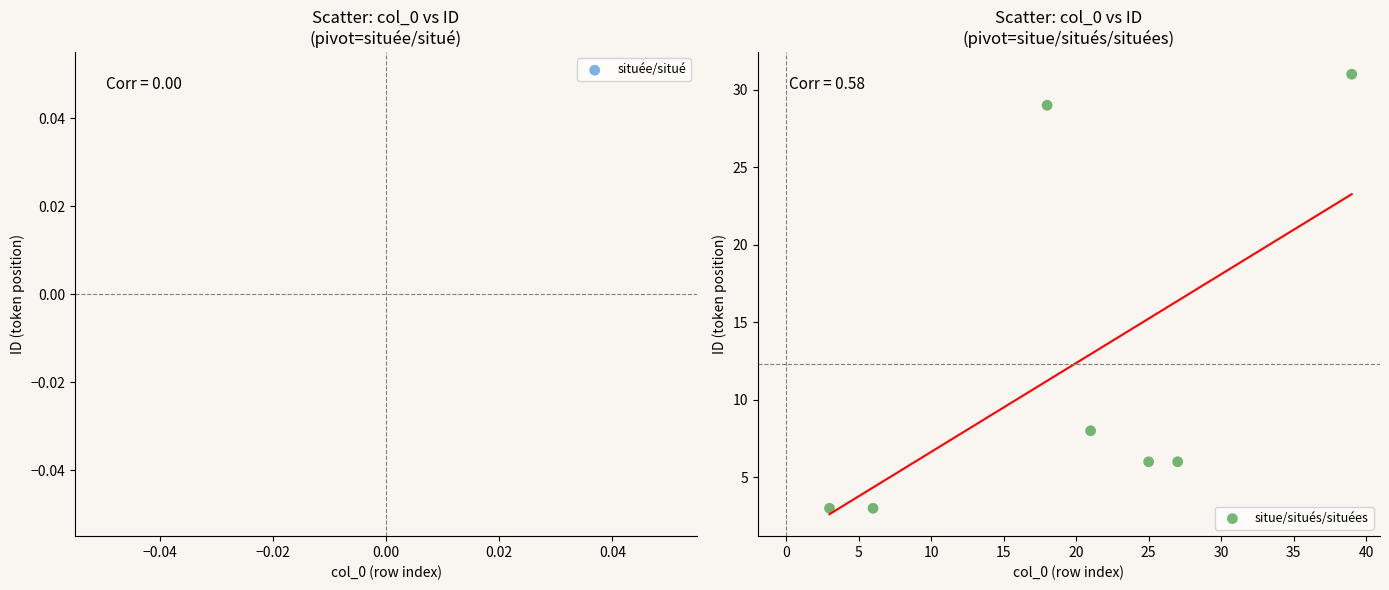

What Y value in the scatter plot is closest to 17?

8